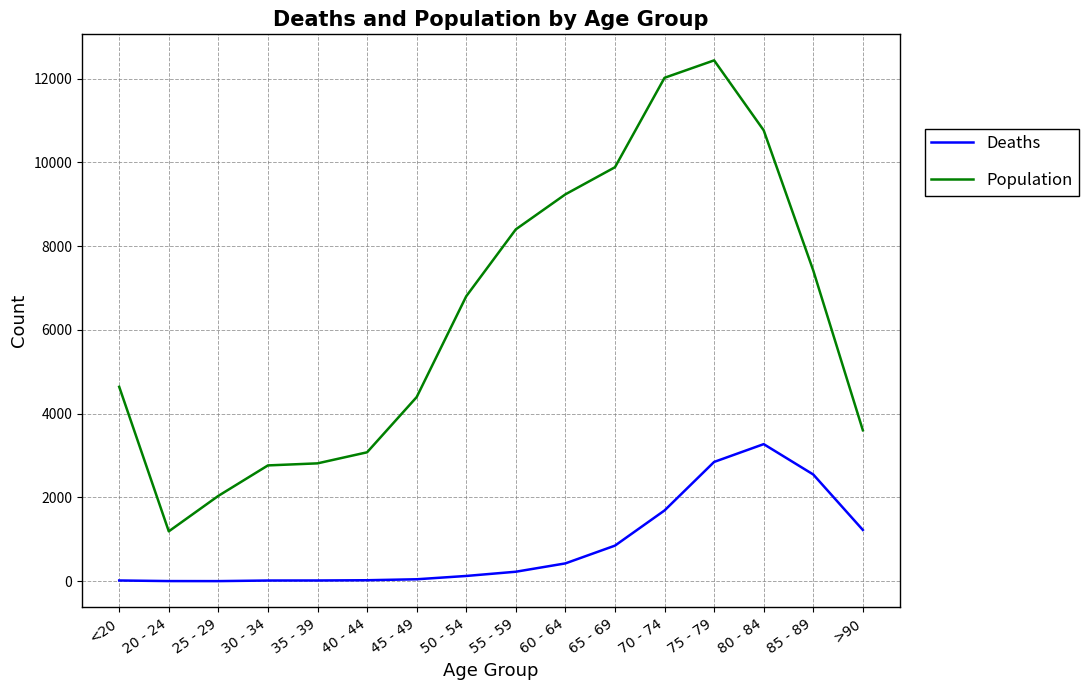

Between 25 - 29 and 30 - 34, which series saw the biggest shift?

Population